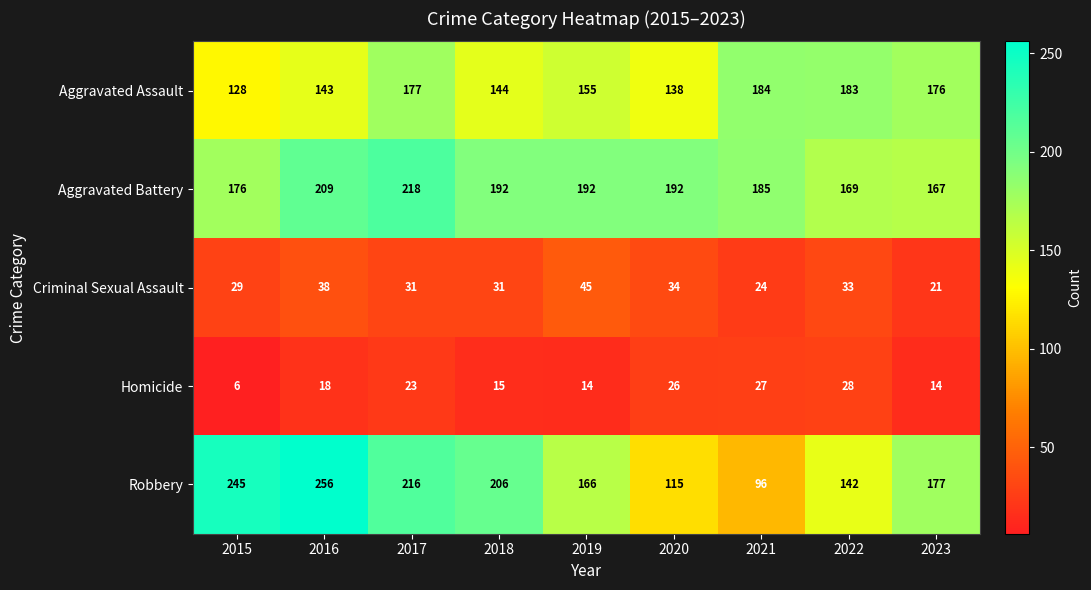

What is the difference between the maximum and minimum values in the Aggravated Assault series?

56